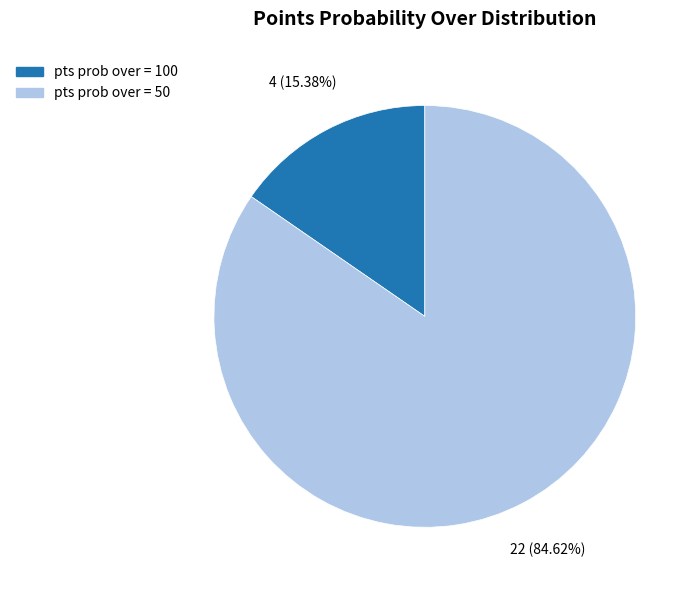

Which slice is the largest?

pts prob over = 50